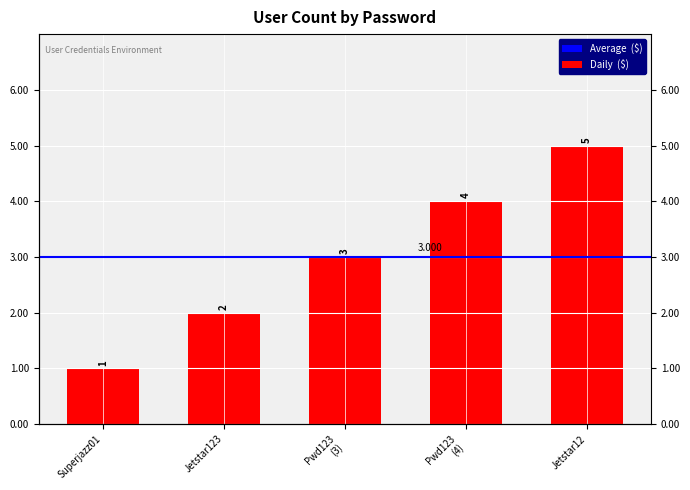

Which label corresponds to the largest value in the chart?

Jetstar12